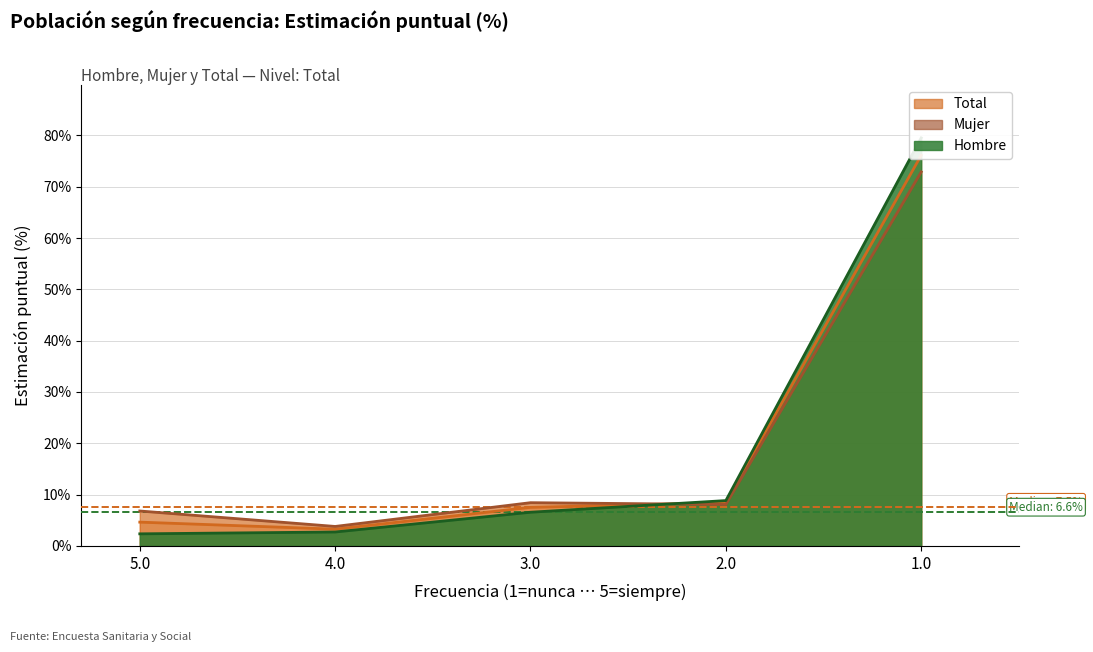

Where is the first local minimum for Total (N estimada)?

4.0